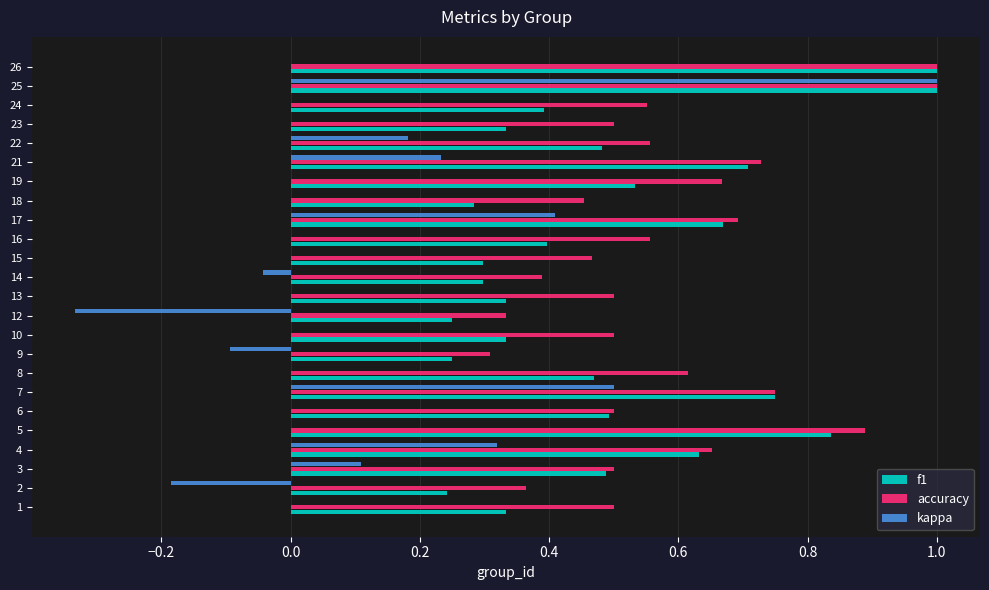

Which series has the largest total across all categories?

accuracy